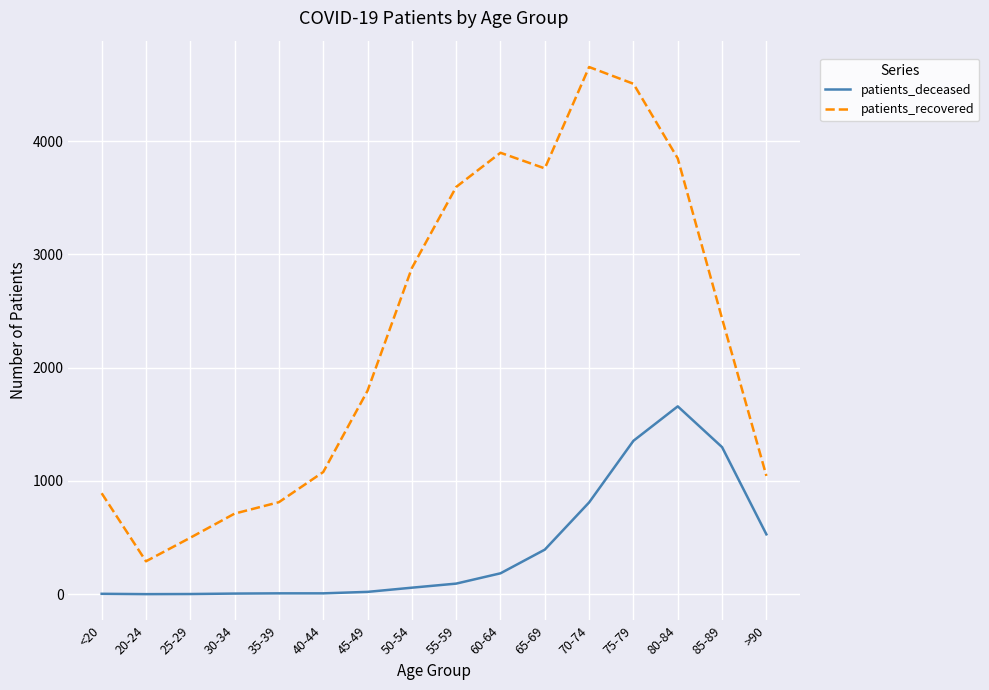

Rank the series by their maximum value, from lowest to highest.

patients_deceased, patients_recovered